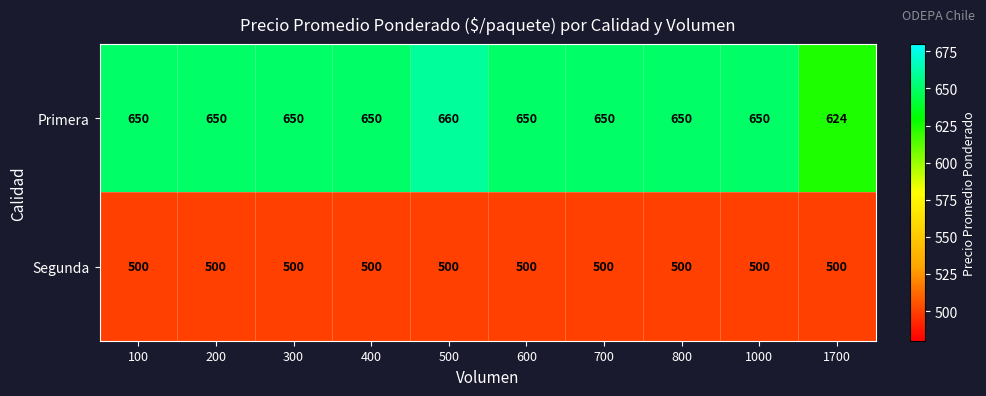

Reading right to left, what are all the values shown in this chart?

Primera: 624	650	650	650	650	660	650	650	650	650
Segunda: 500	500	500	500	500	500	500	500	500	500